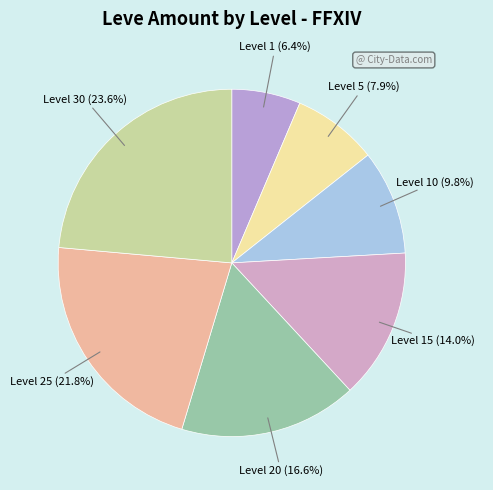

To the nearest percent, what portion does Level 25 represent?

22%